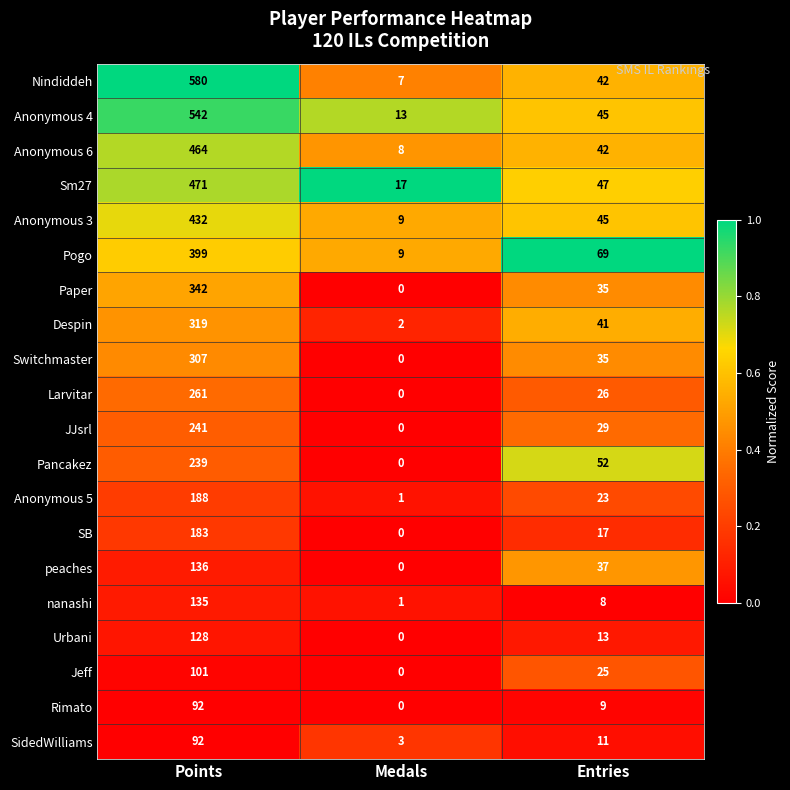

Is it true that Anonymous 6 equals 8 at Medals?

True